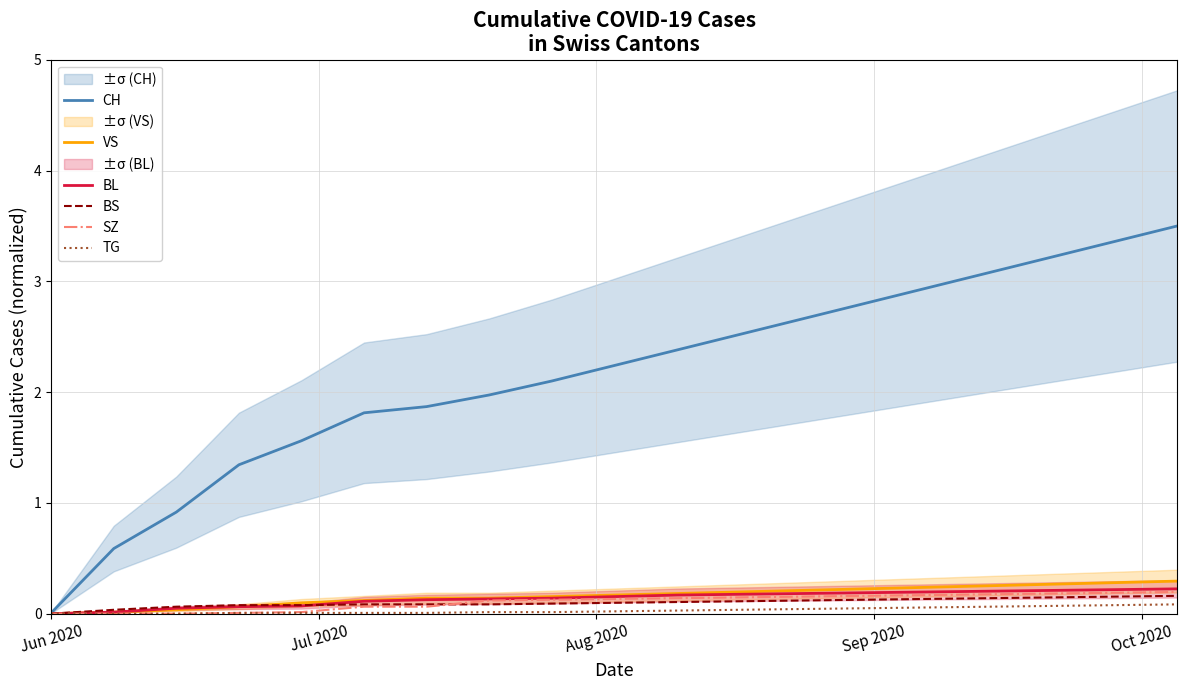

What is the difference between the second highest and second lowest values in the TG series?

0.1